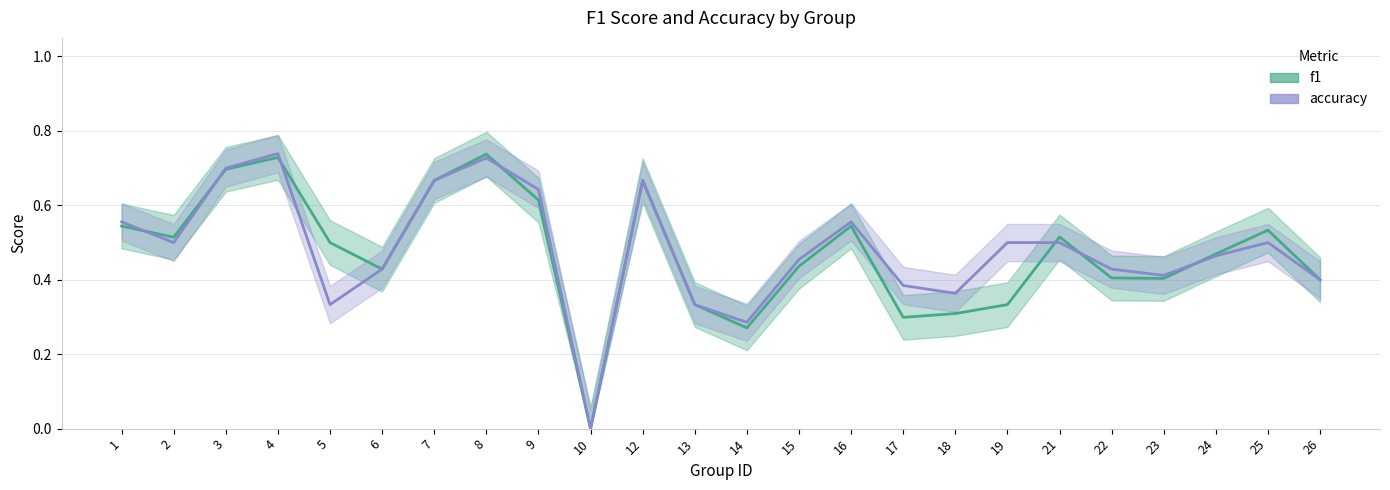

At which label is accuracy closest to 0?

10